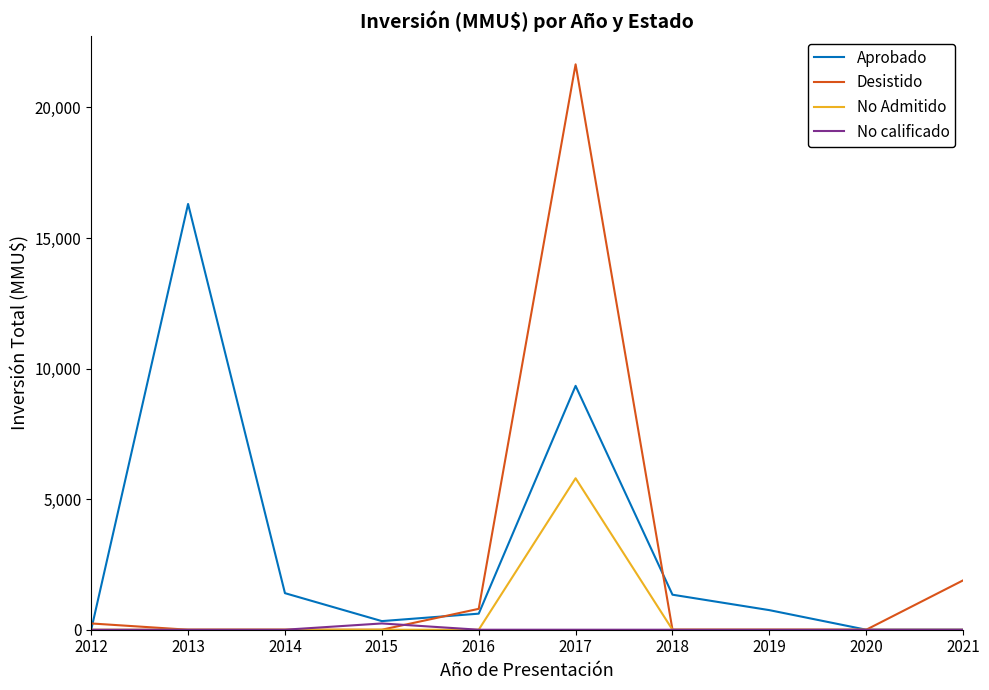

At which category is the sum across all series the highest?

2017